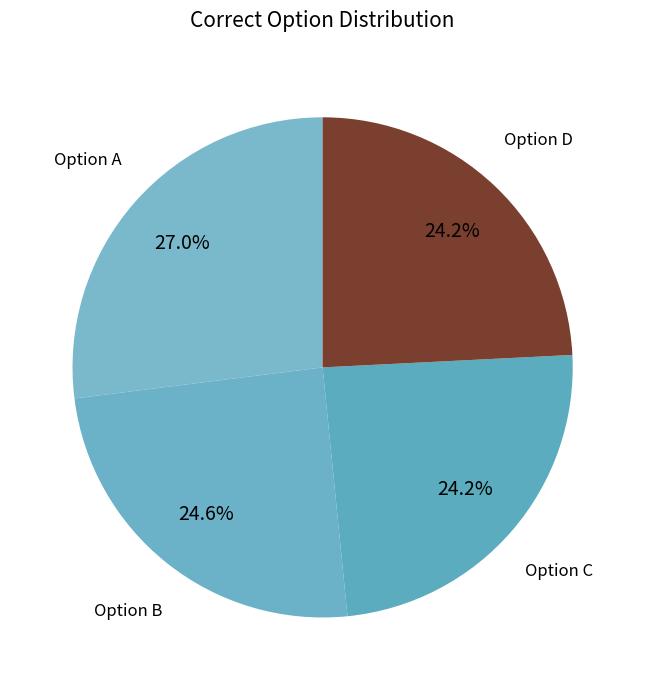

How many segments does this pie chart have?

4